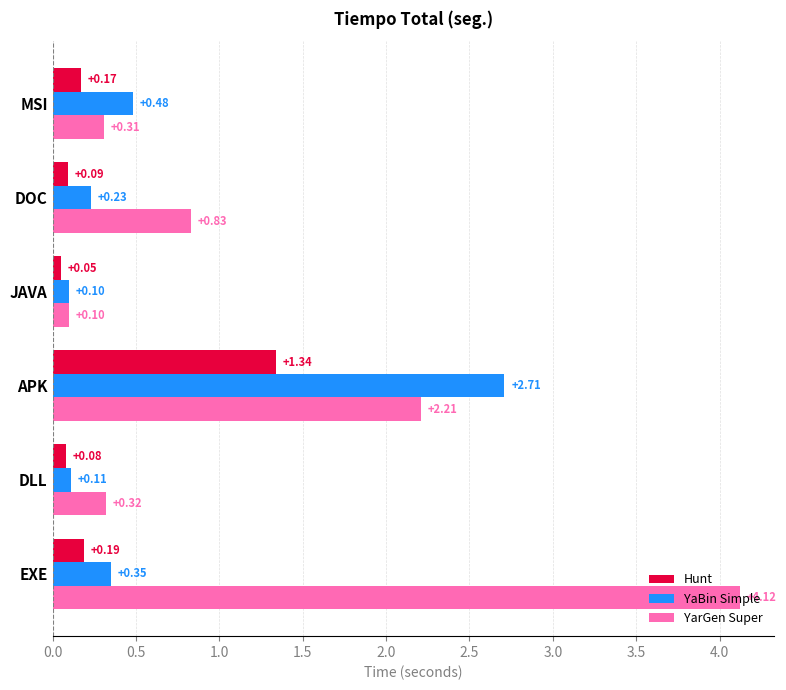

At which label is YarGen Super closest to 2?

APK